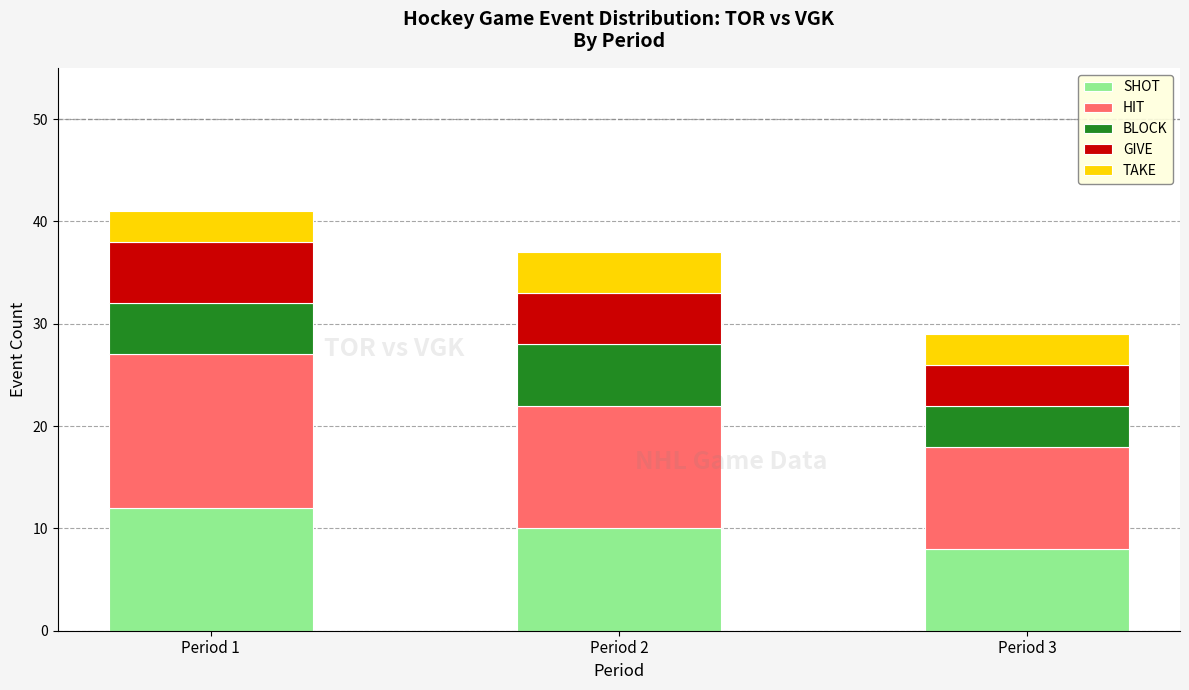

What is the sum of all SHOT values?

30